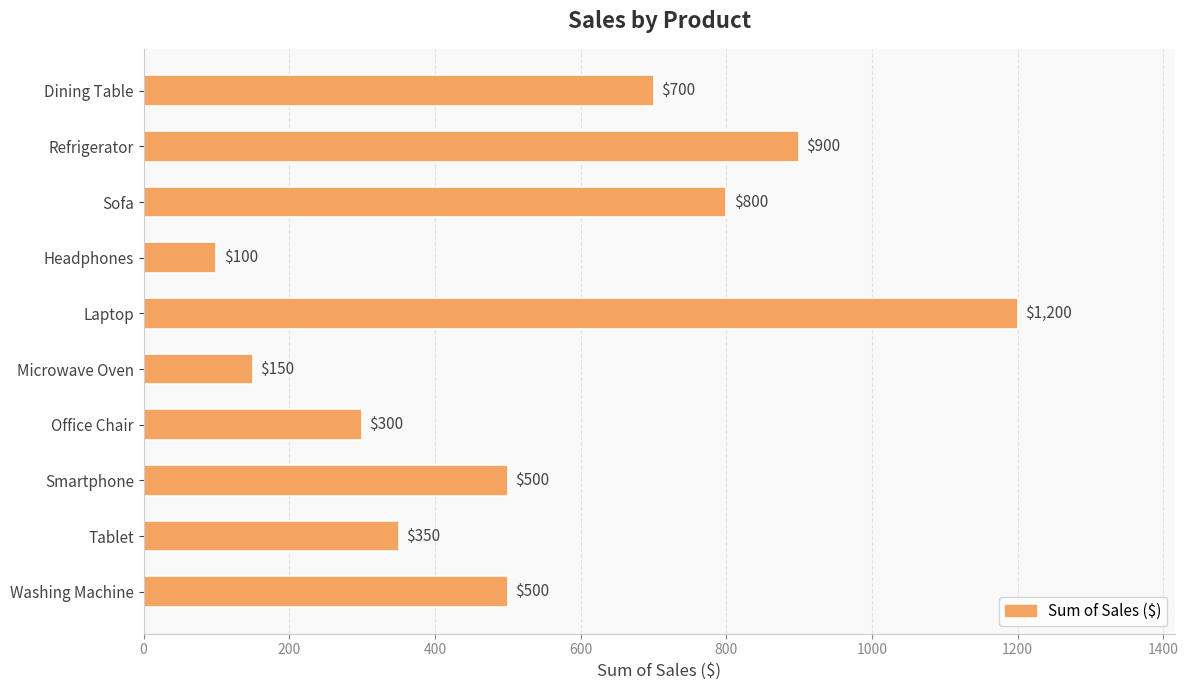

What is the greatest value displayed?

1200